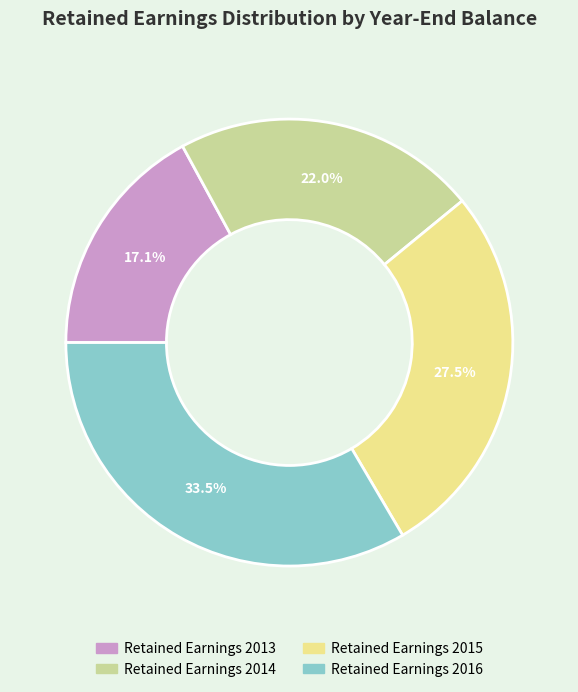

To the nearest percent, what portion does Retained Earnings 2013 represent?

17%